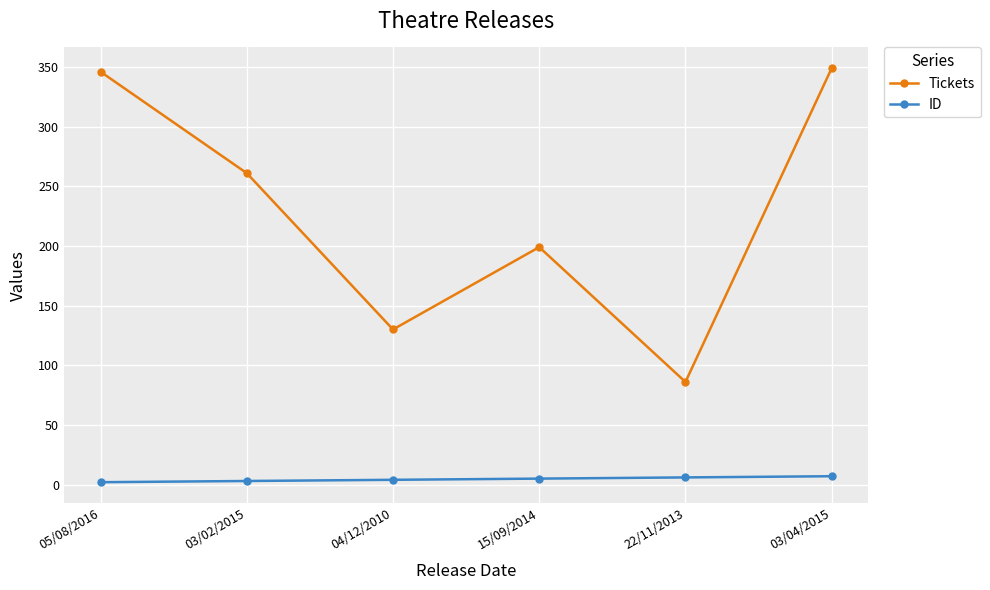

True or false: ID and Tickets cross at least once.

False